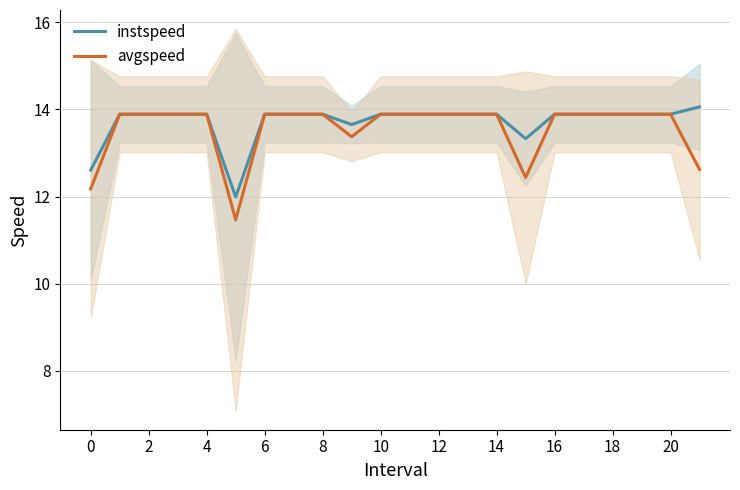

Which has a higher value, 11 or 16?

11